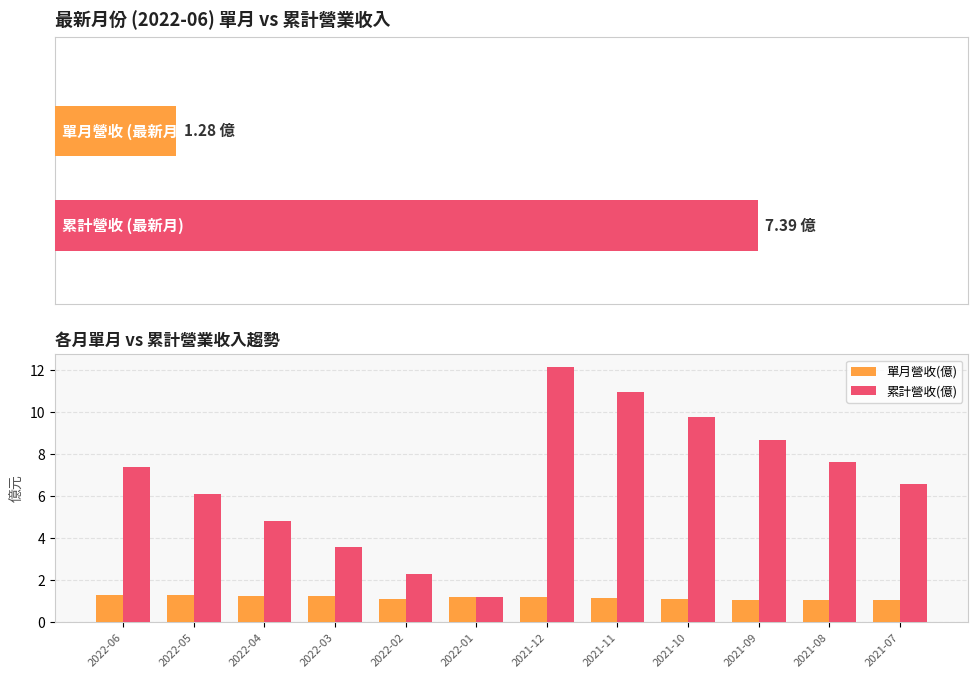

At 2021-08, list the series in order from smallest to largest.

單月營收(億), 累計營收(億)